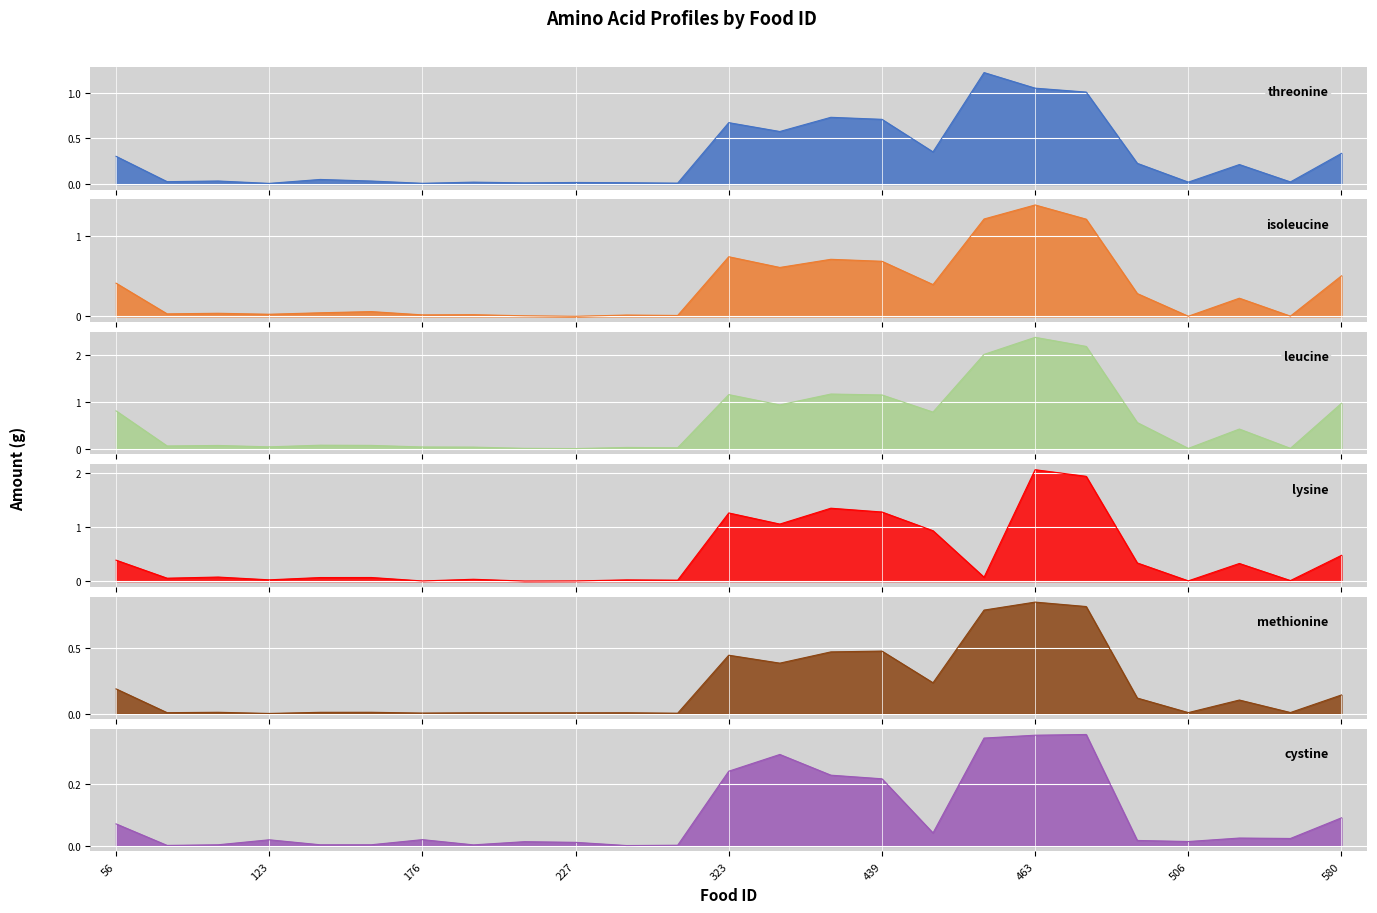

Which series changed the most between 123 and 323?

lysine